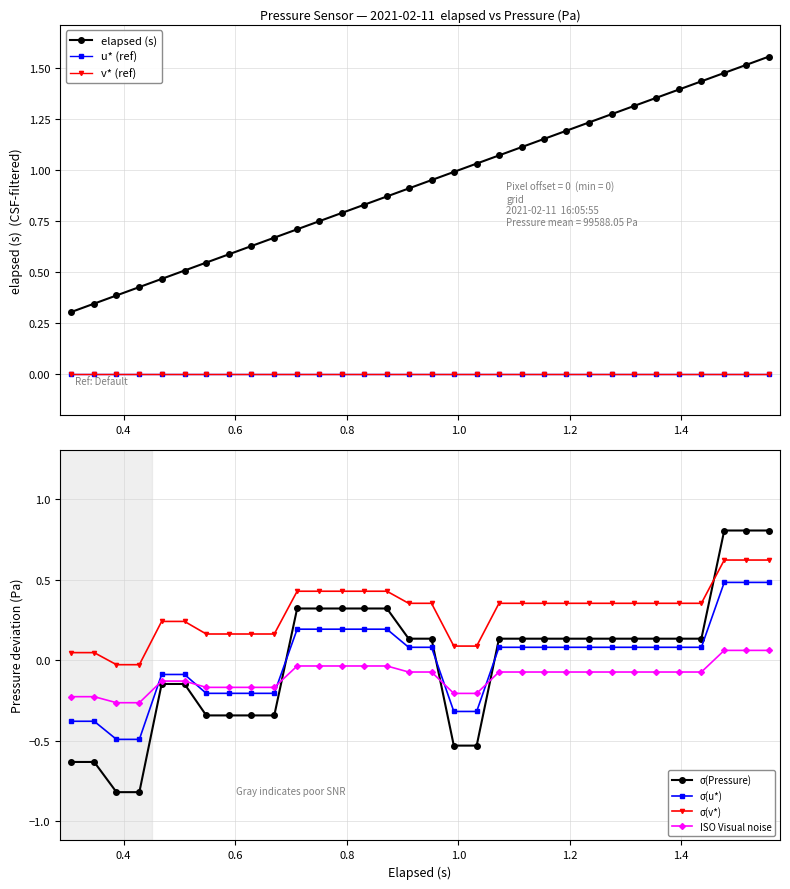

What is the sum of all elapsed values?

29.8